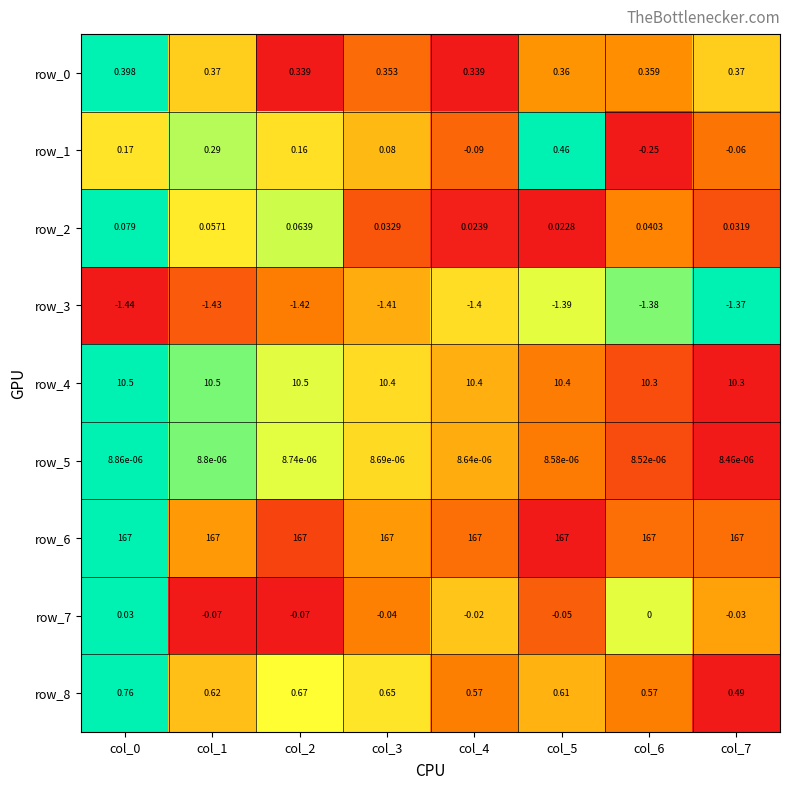

What is the spread (max minus min) of values at col_7?

168.4